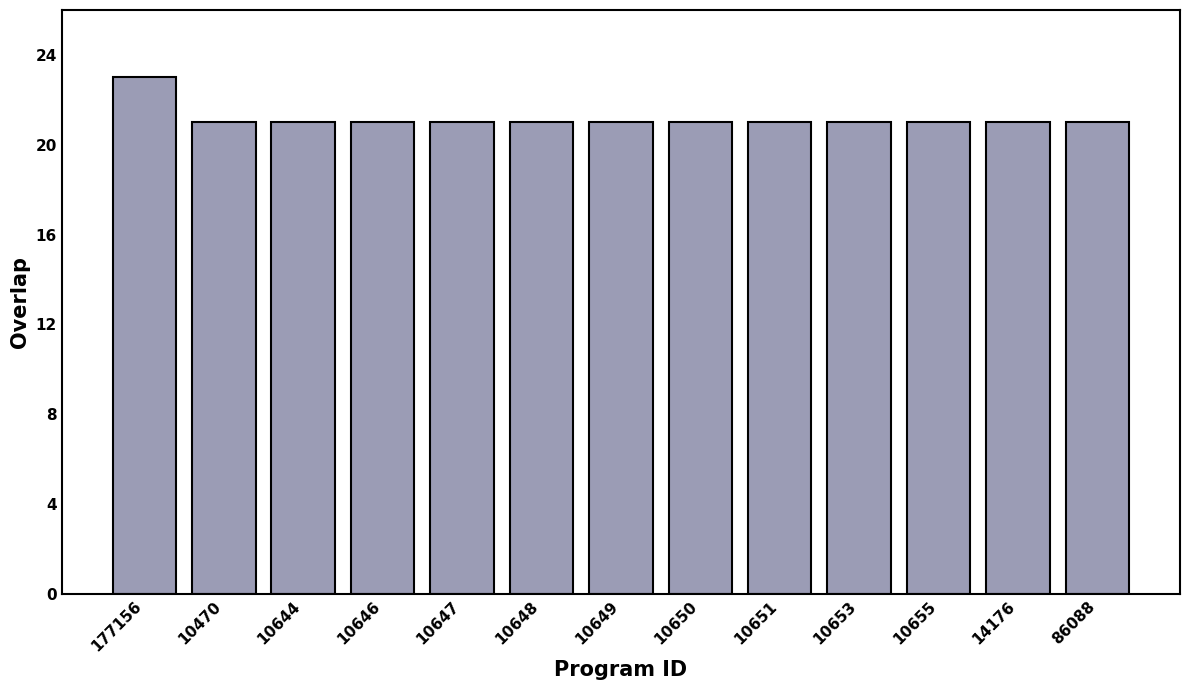

What is the sum of all values?

275